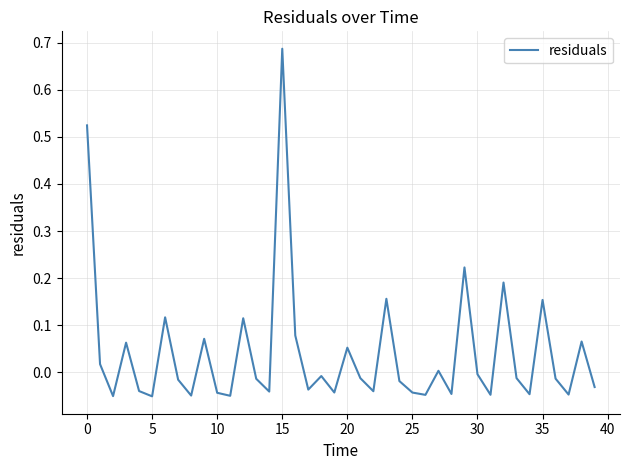

True or false: there are more than 2 points higher than both neighbors.

True